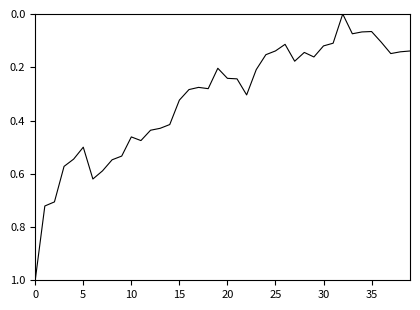

What is the maximum value shown in the chart?

1.0